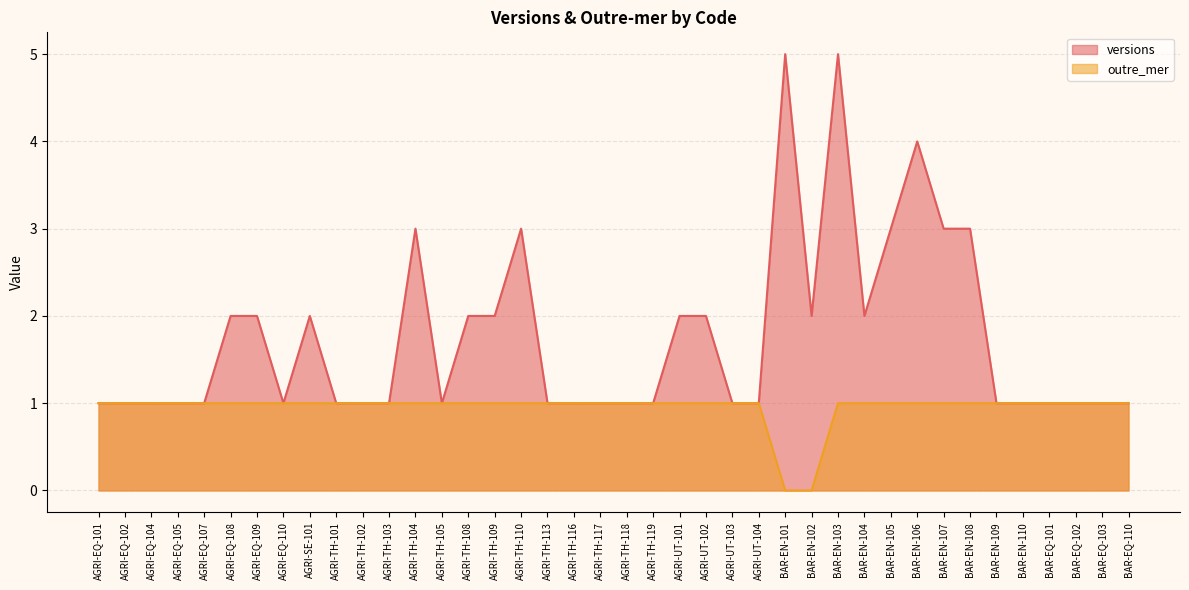

What position from the left is AGRI-UT-102?

24